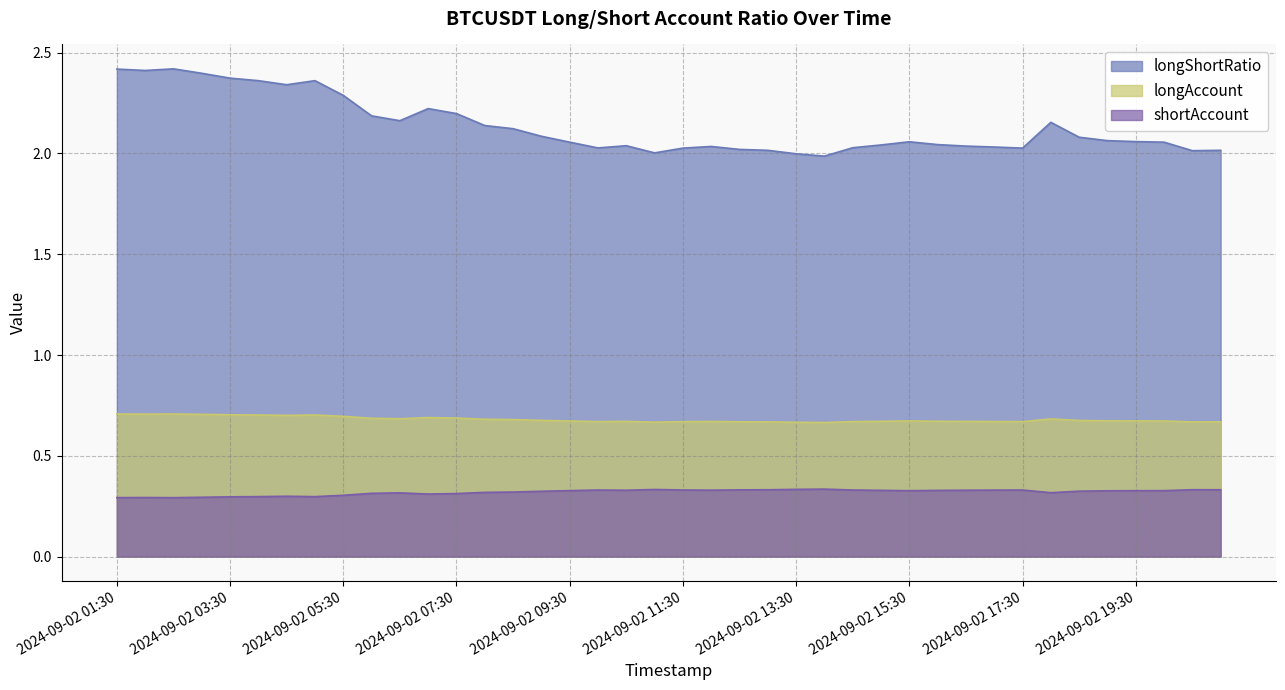

The shortAccount series shows 0.3 at 2024-09-02 09:00. True or false?

True